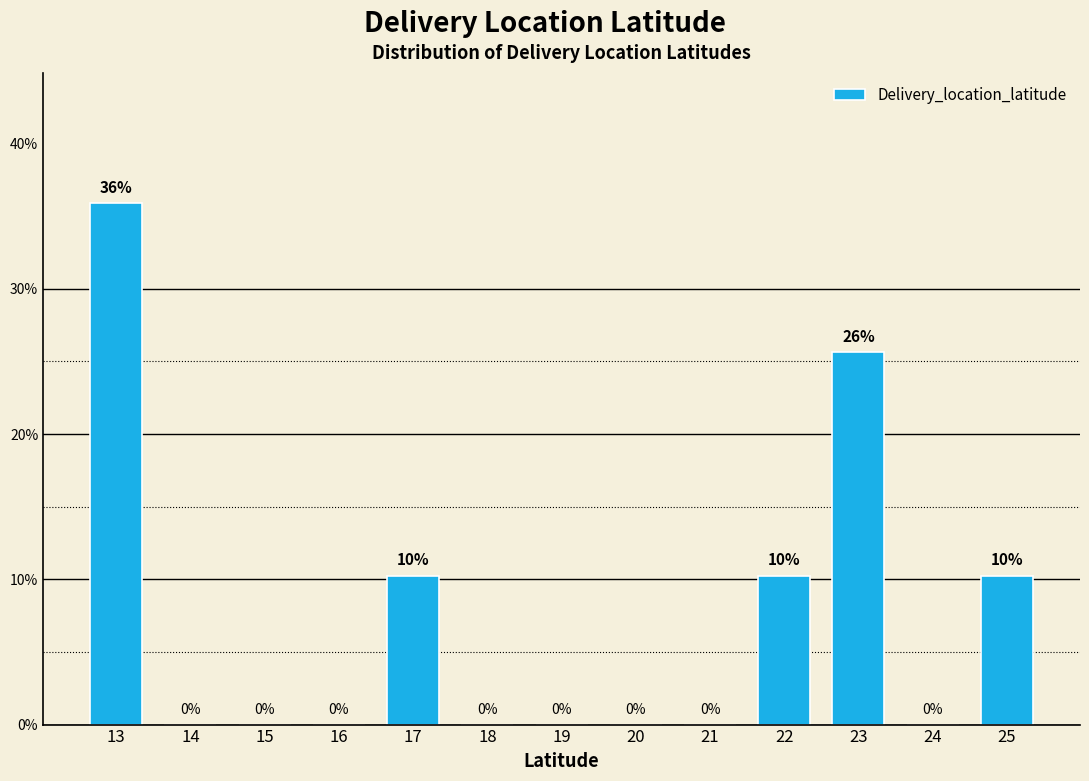

The value at 18 is 0.0. True or false?

True